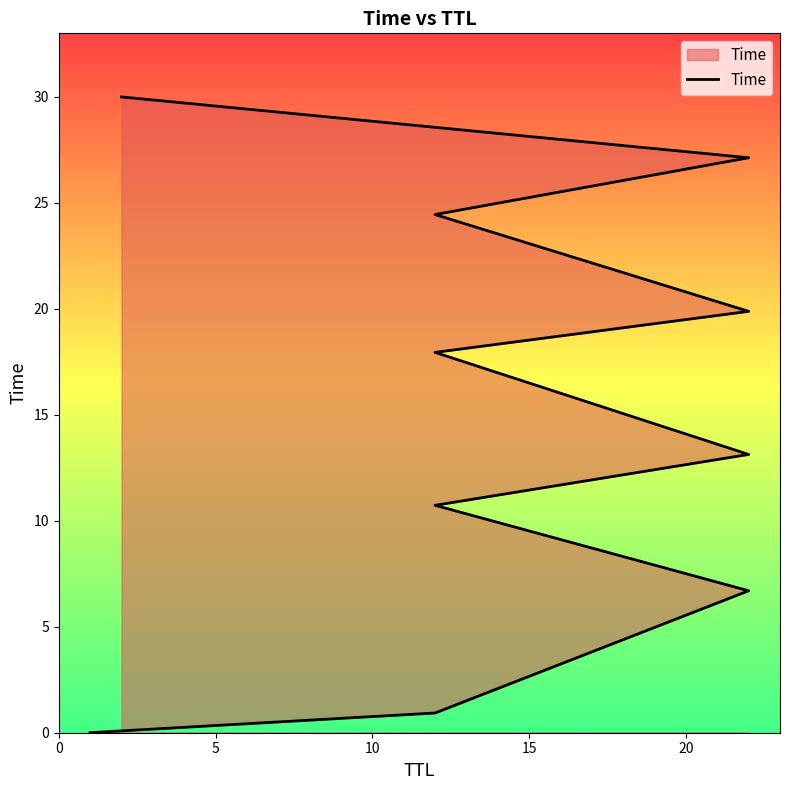

What is the ratio of the value at 10 to the value at 15?

0.6